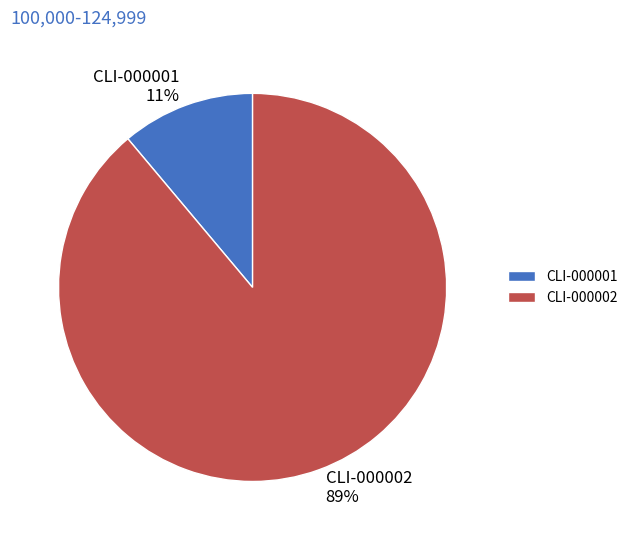

The CLI-000001 slice represents 11% of the pie. True or false?

True